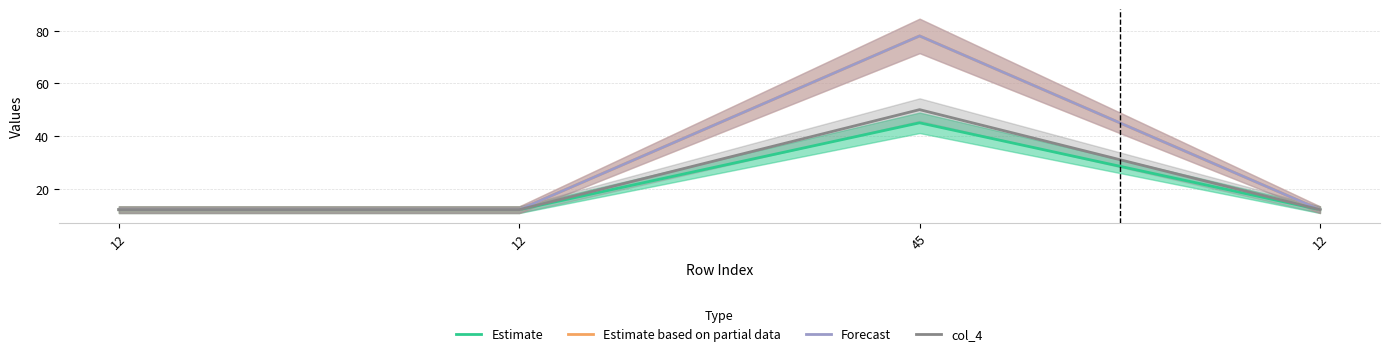

At which label does Estimate based on partial data first exceed 12?

45